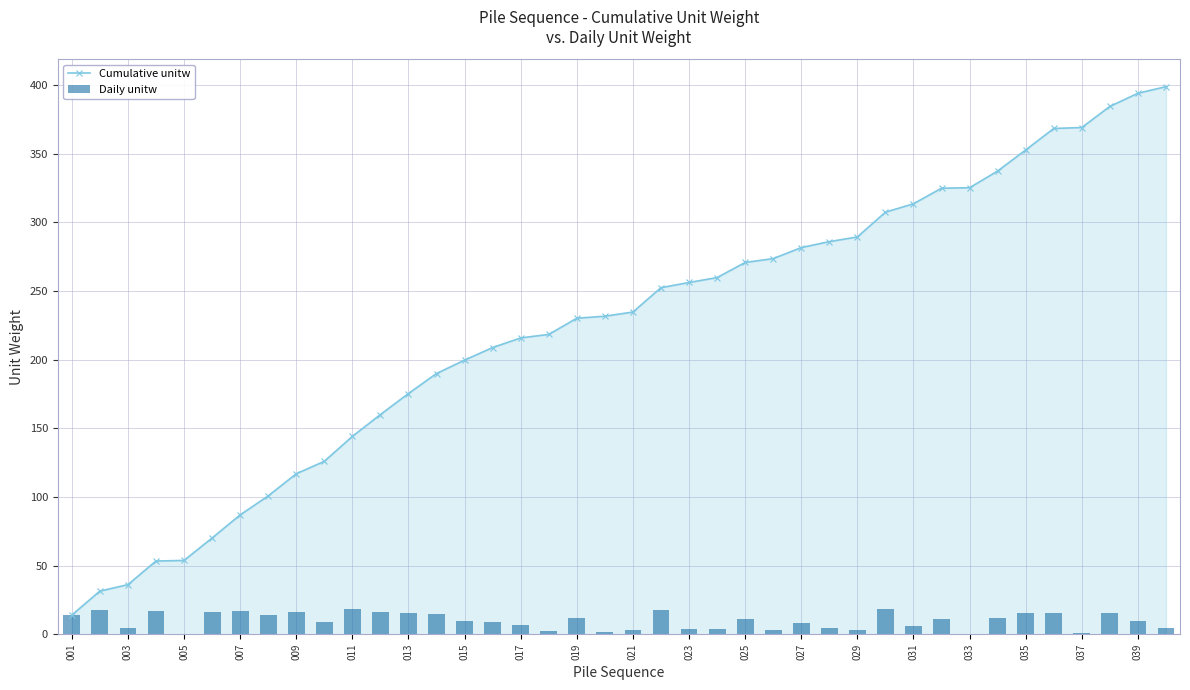

The Cumulative unitw series shows 116.9 at 009. True or false?

True